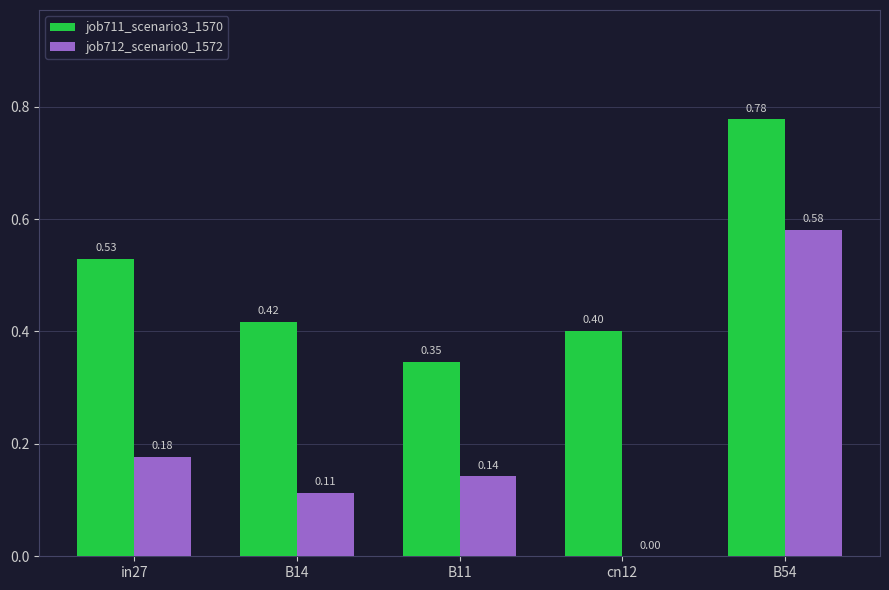

Where is job711_scenario3_1570 nearest to the value 0?

B11